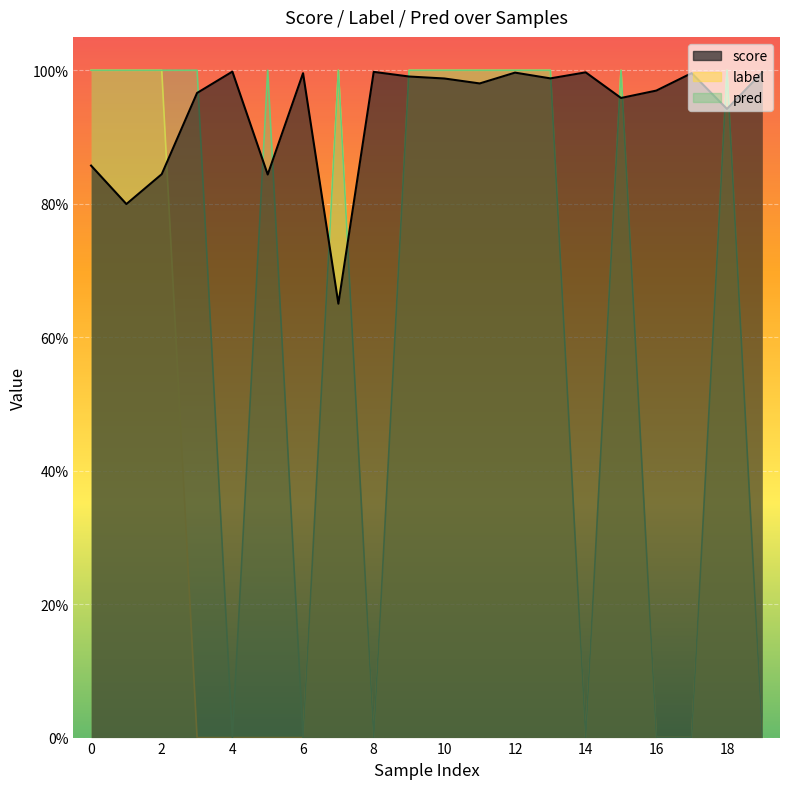

Is it true that pred equals 1.0 at 11?

True